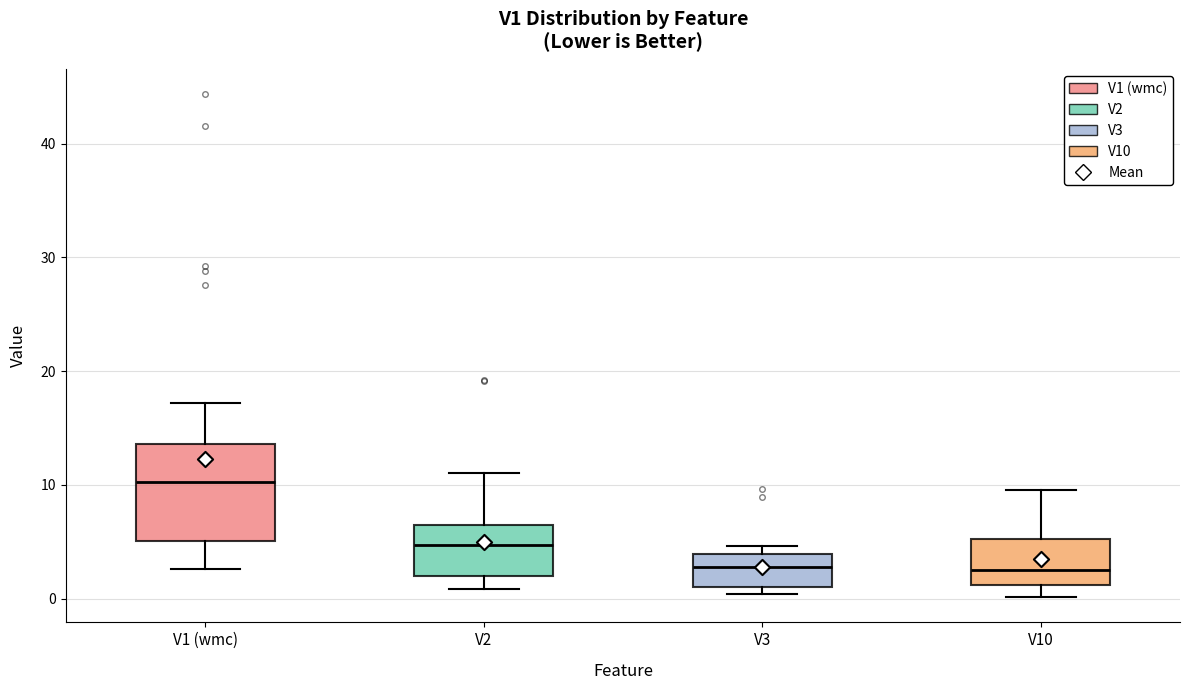

Reading left to right, read every box against the y-axis: the position of its median line, the range the box covers, and the ends of its whiskers. The values are not printed on the chart, so give them approximately, as read against the axis.

V1 (wmc): median 10, box 5 to 14, whiskers 3 to 17
V2: median 5, box 2 to 6, whiskers 1 to 11
V3: median 3, box 1 to 4, whiskers 0 to 5
V10: median 3, box 1 to 5, whiskers 0 to 10